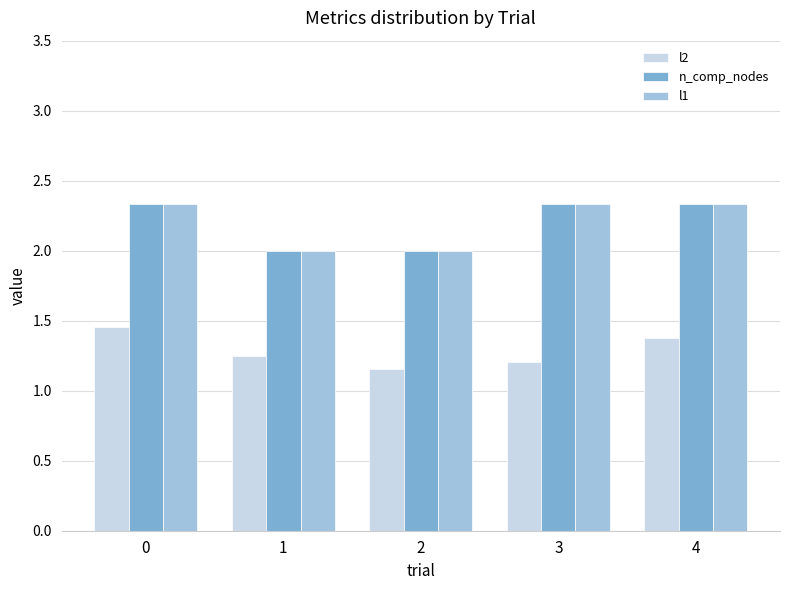

What is the difference between the l1 values at 2 and 3?

0.3